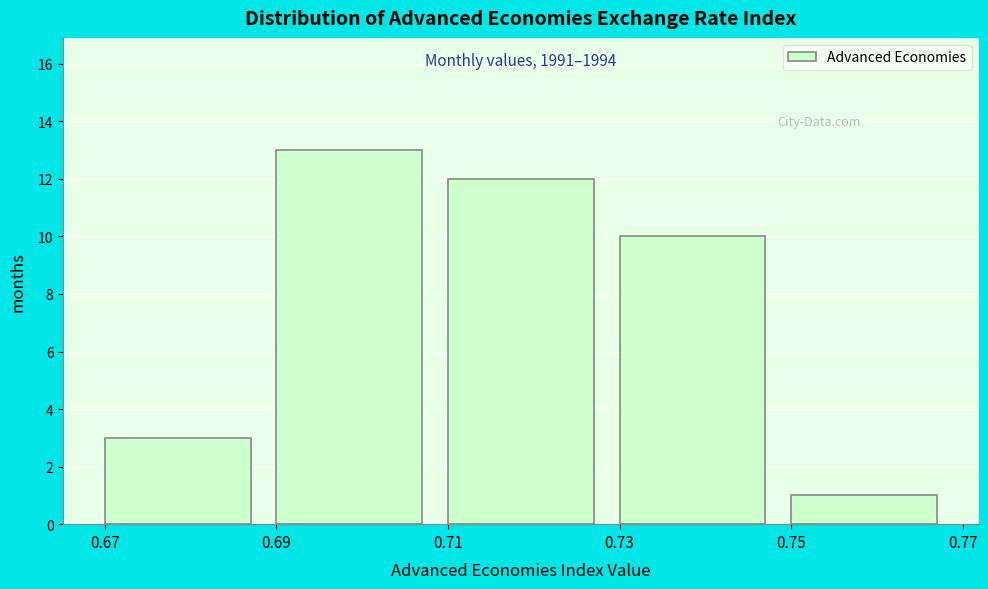

Which range on the x-axis has the tallest bar?

0.69 to 0.71